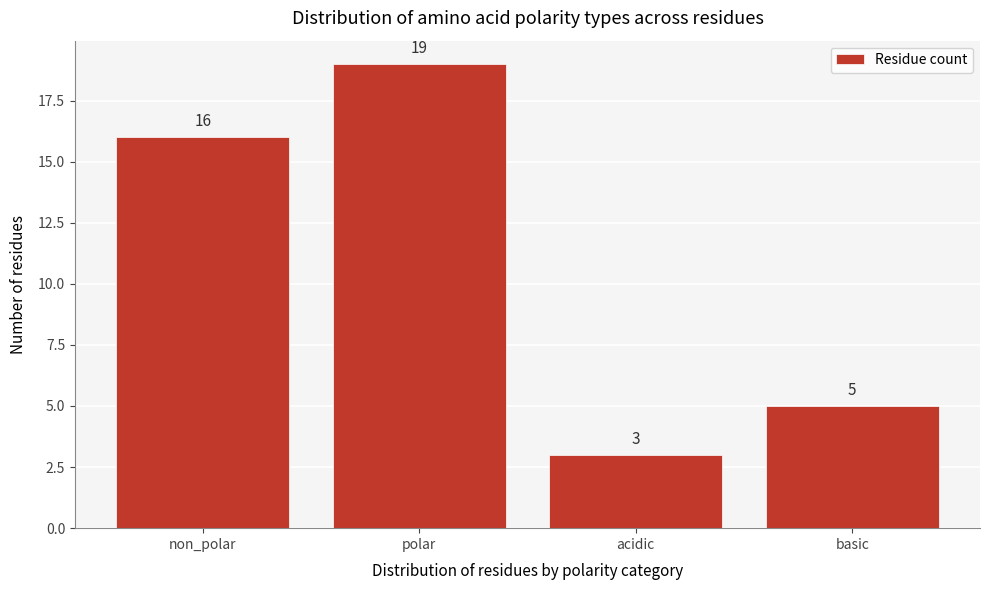

Reading left to right, list all the values displayed in this chart.

non_polar=16	polar=19	acidic=3	basic=5